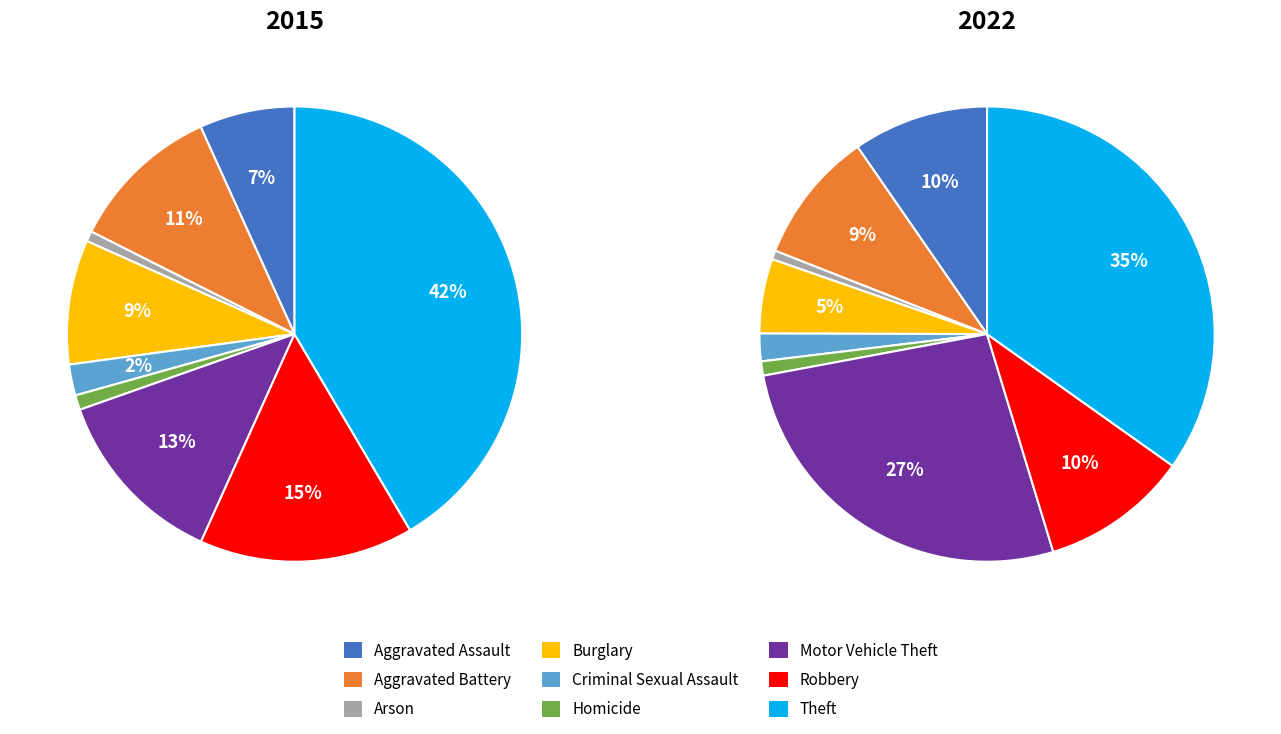

Which slice is the smallest?

Arson